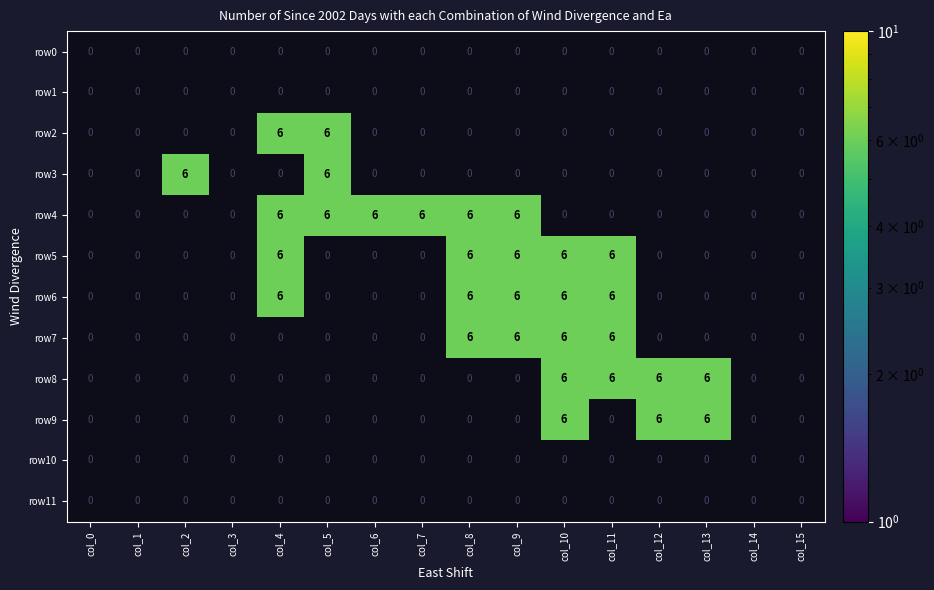

Is it true that row10 equals 0 at col_14?

True